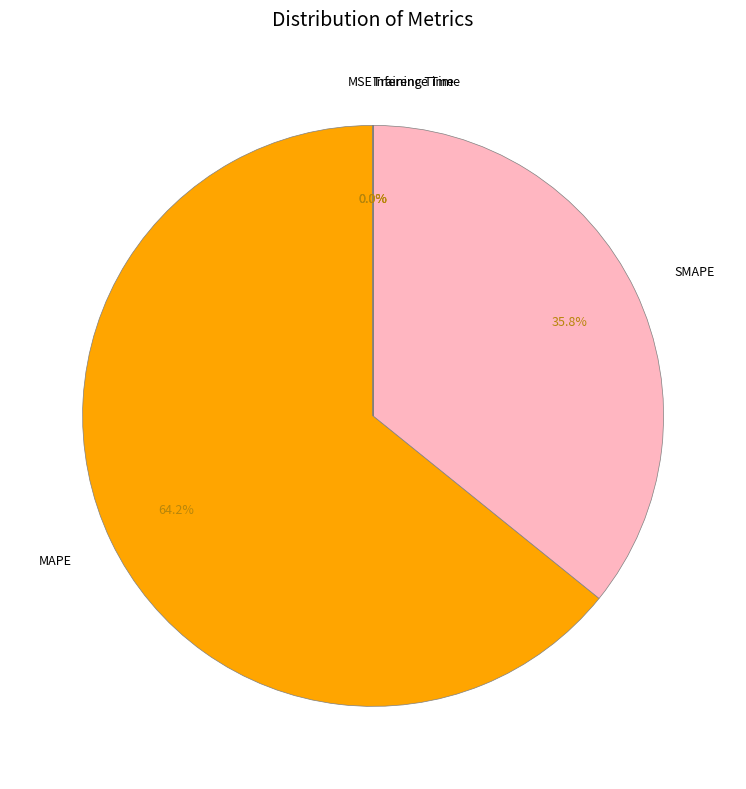

How much of the chart is everything except MAPE?

35.8%